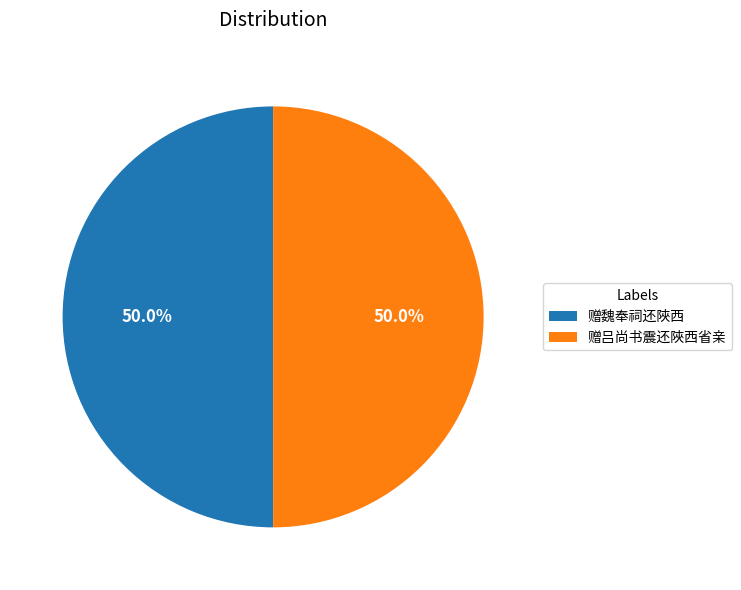

Count the number of slices in the pie.

2